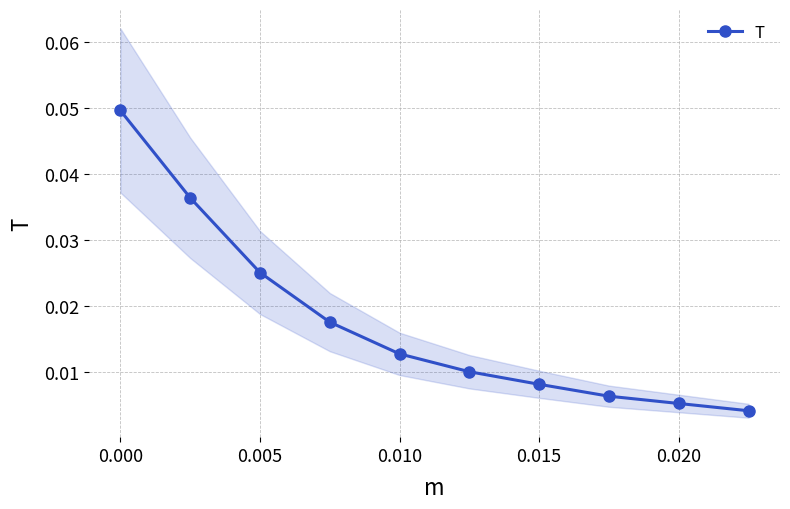

How many data points does each series have?

10